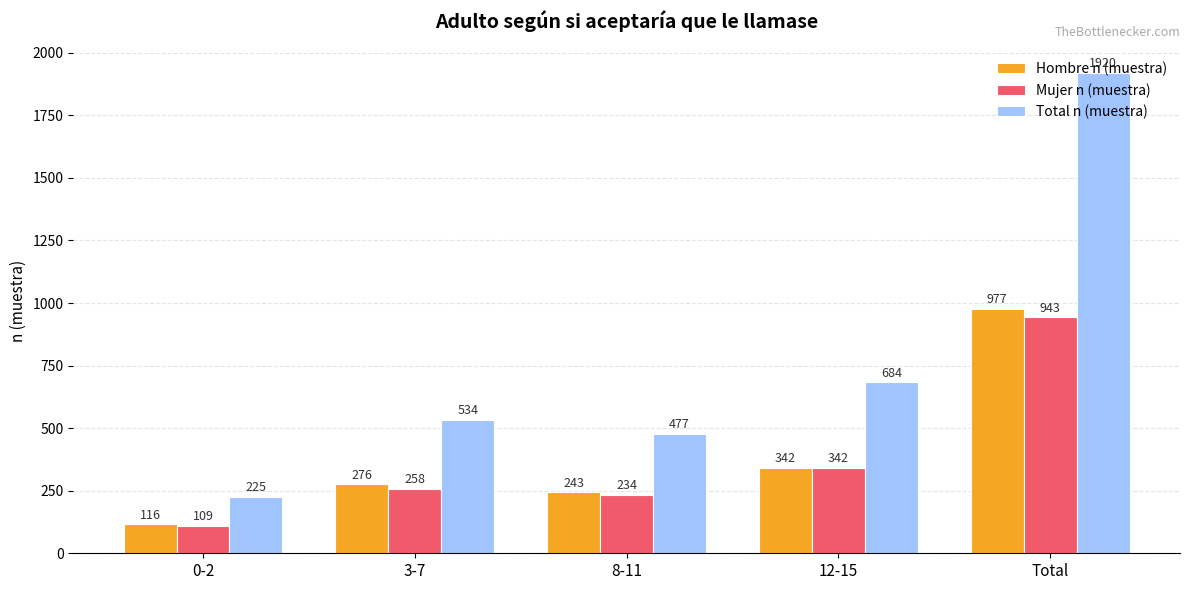

What is the spread (max minus min) of values at 0-2?

116